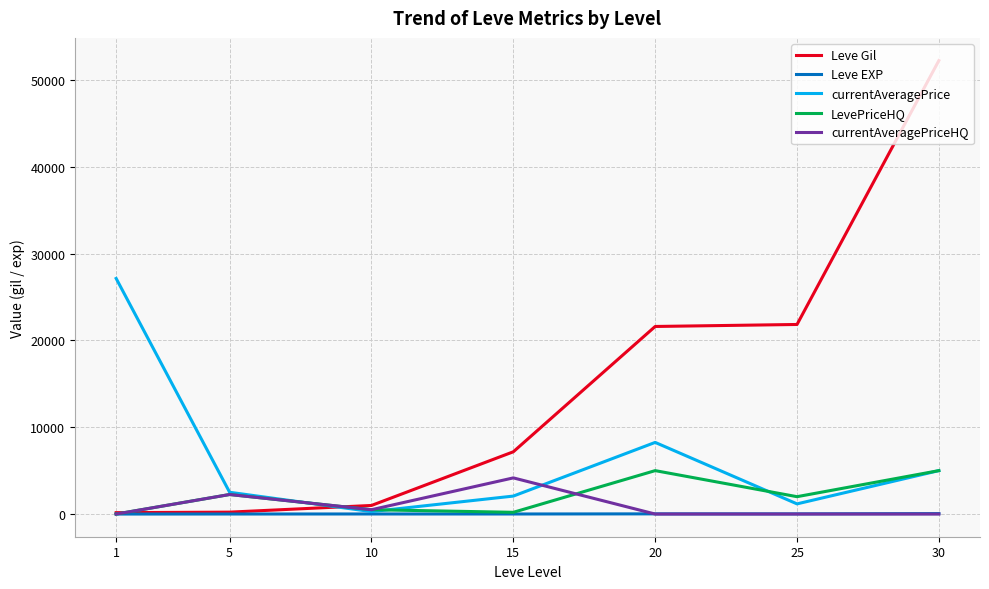

How many values in the Leve Gil series are below 7170?

3